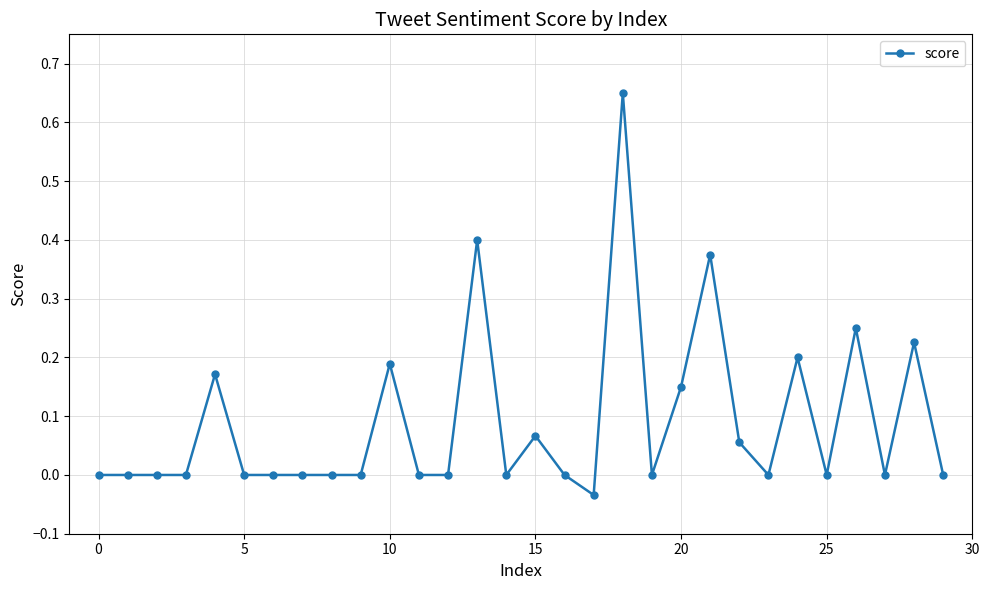

What is the difference between the maximum and minimum values?

0.7